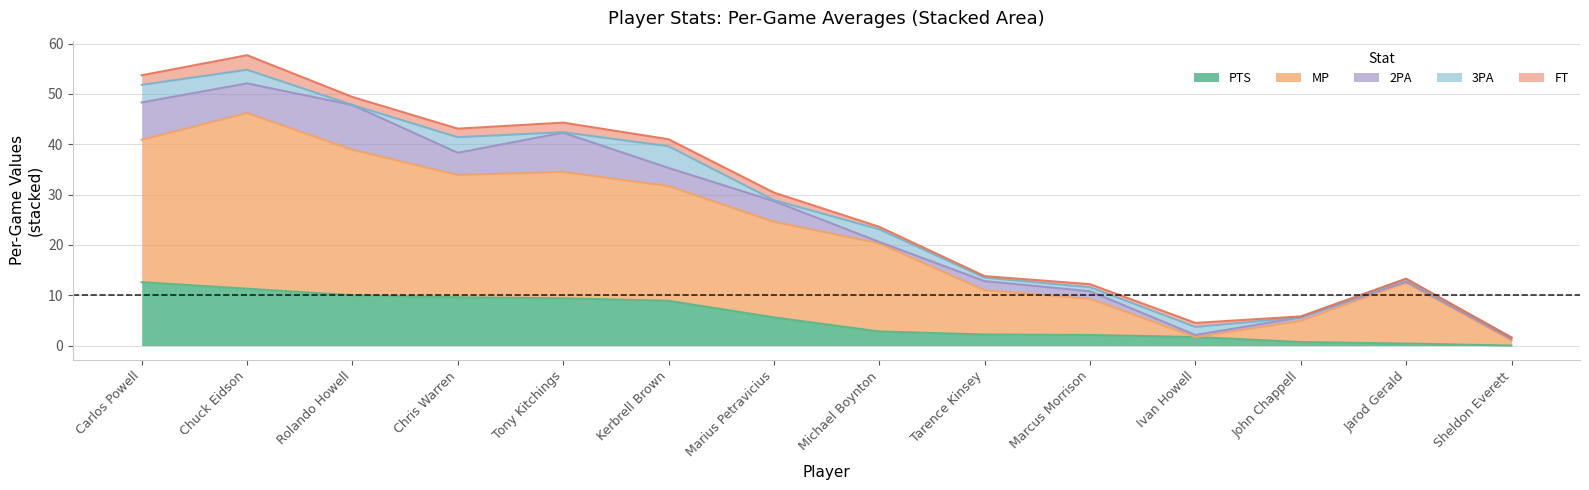

How many interior local valleys does the 2PA series have?

6